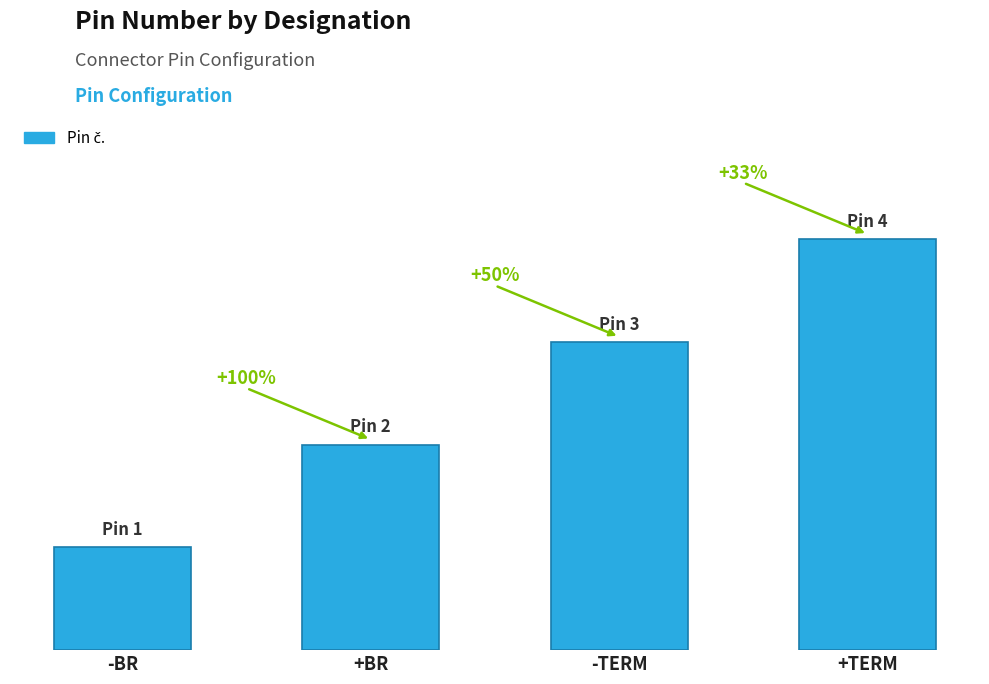

Approximately how many times larger is the value at +BR compared to +TERM?

0.5